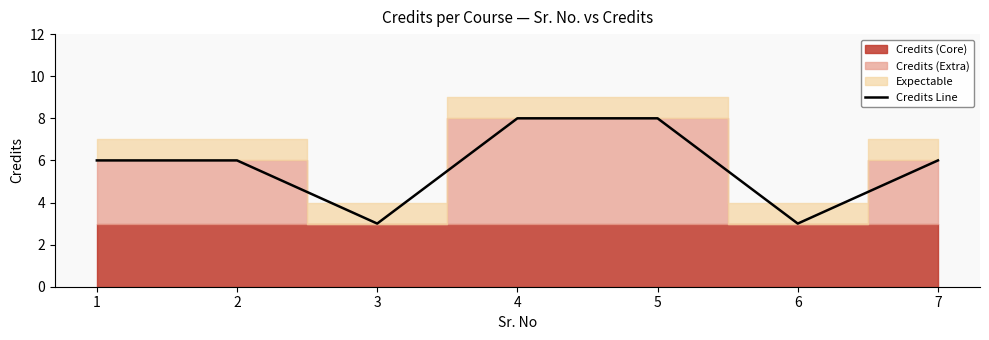

How many lines are shown in the chart?

1